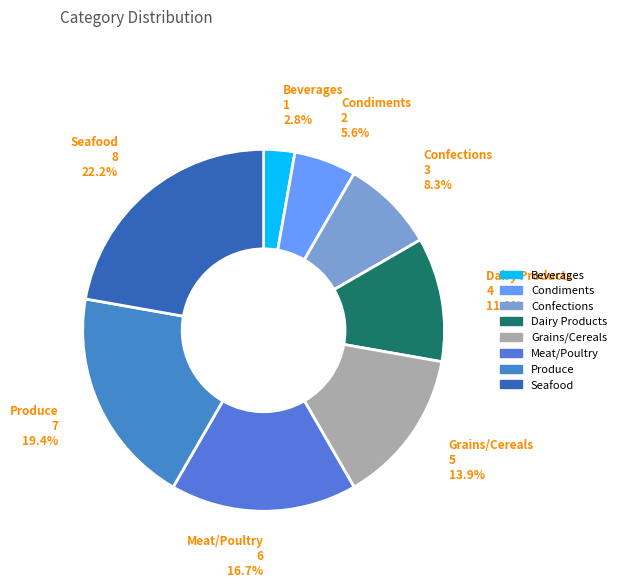

Between Seafood and Dairy Products, which is larger?

Seafood